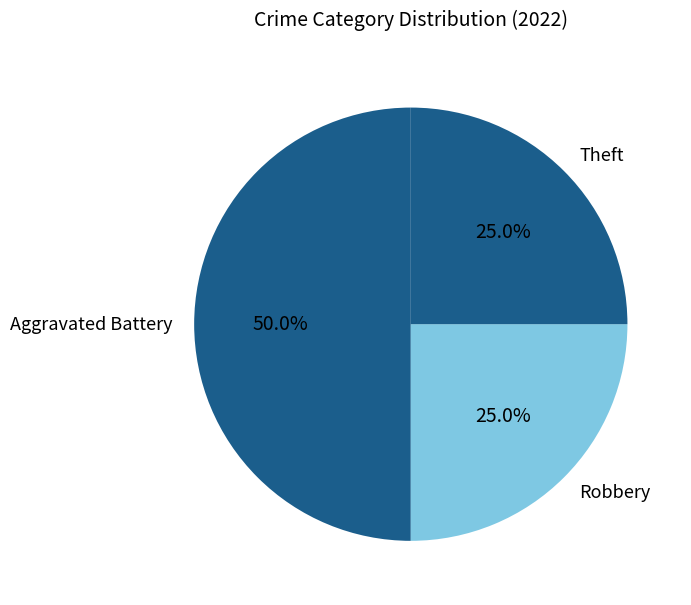

How much of the chart is everything except Theft?

75.0%